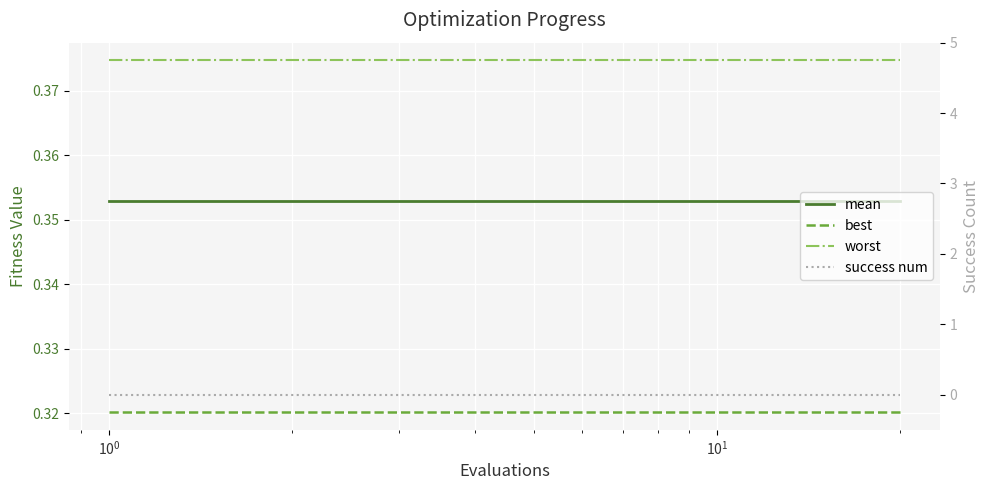

What are all the series names shown in the legend?

mean, best, worst, success num